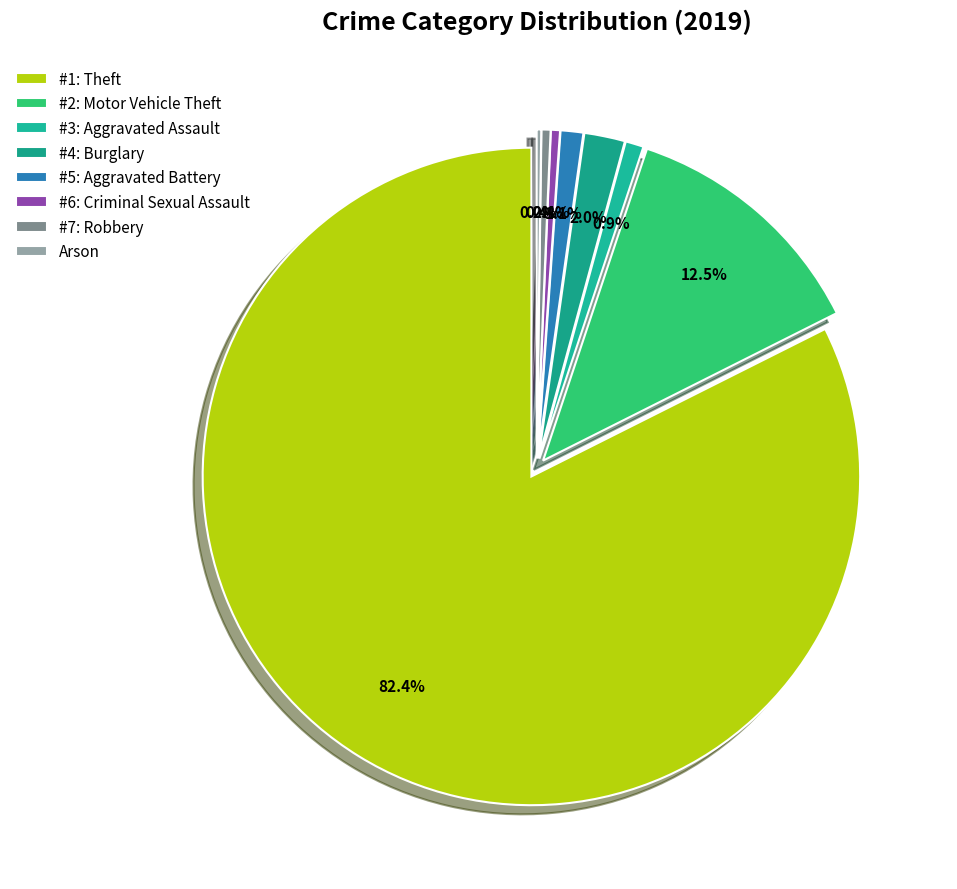

Is it true that Robbery is 1% of the pie?

False